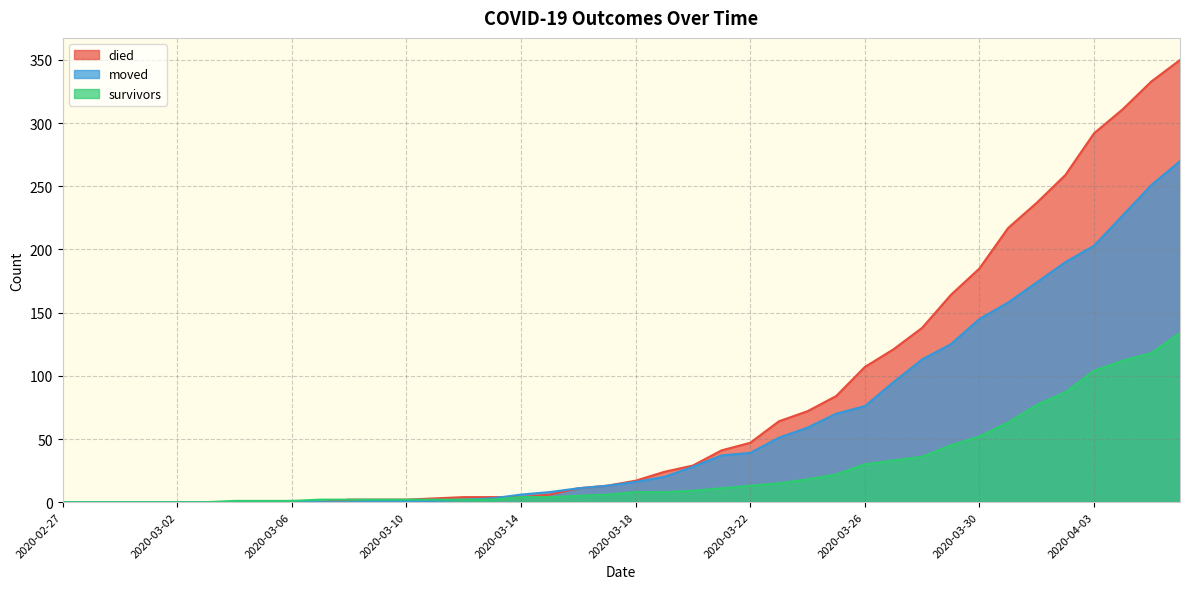

List the labels in order of survivors value, smallest first.

2020-02-27, 2020-02-28, 2020-02-29, 2020-03-01, 2020-03-02, 2020-03-03, 2020-03-04, 2020-03-05, 2020-03-06, 2020-03-07, 2020-03-08, 2020-03-09, 2020-03-10, 2020-03-11, 2020-03-12, 2020-03-13, 2020-03-14, 2020-03-15, 2020-03-16, 2020-03-17, 2020-03-18, 2020-03-19, 2020-03-20, 2020-03-21, 2020-03-22, 2020-03-23, 2020-03-24, 2020-03-25, 2020-03-26, 2020-03-27, 2020-03-28, 2020-03-29, 2020-03-30, 2020-03-31, 2020-04-01, 2020-04-02, 2020-04-03, 2020-04-04, 2020-04-05, 2020-04-06